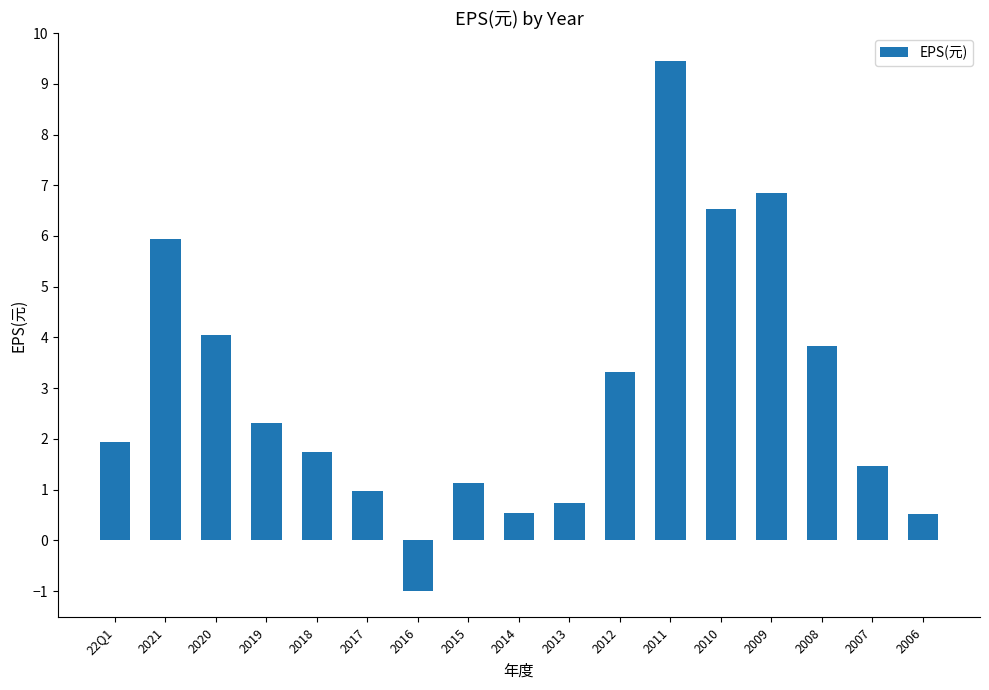

What is the smallest value displayed?

-1.0